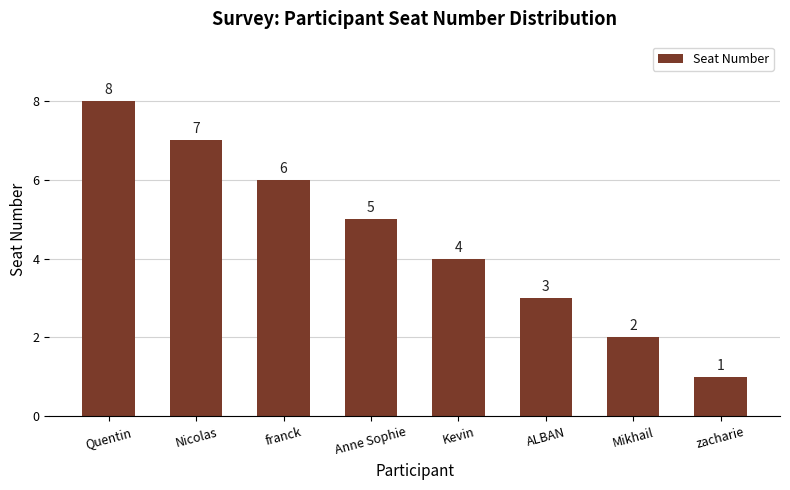

The value at Anne Sophie is 8. True or false?

False